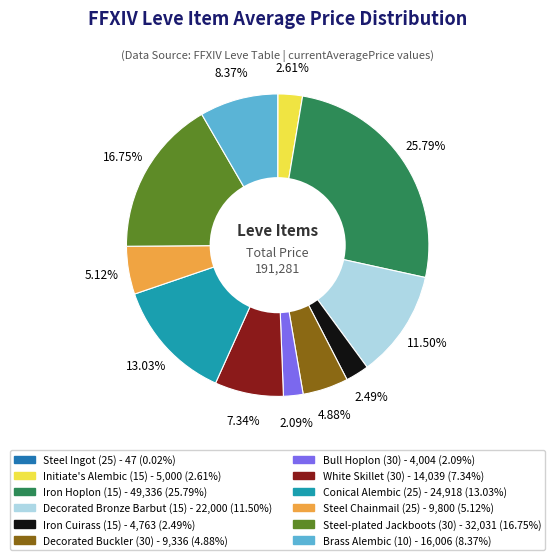

Which category has the biggest portion of the pie?

Iron Hoplon (15)